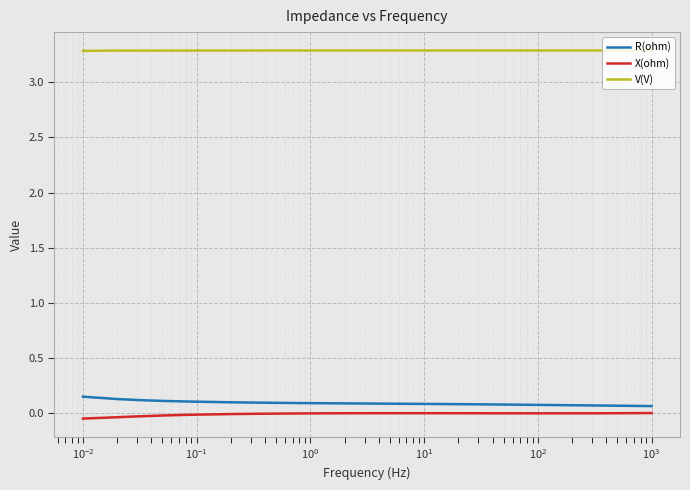

True or false: R(ohm) and V(V) intersect in this chart.

False